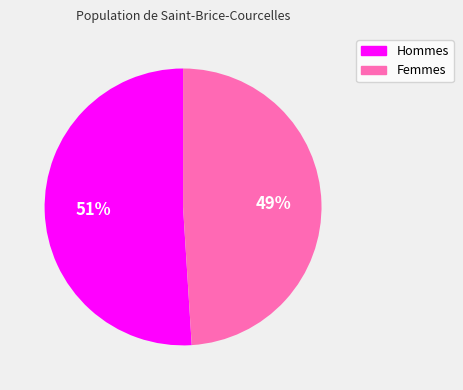

Is there a majority slice in this chart?

Yes